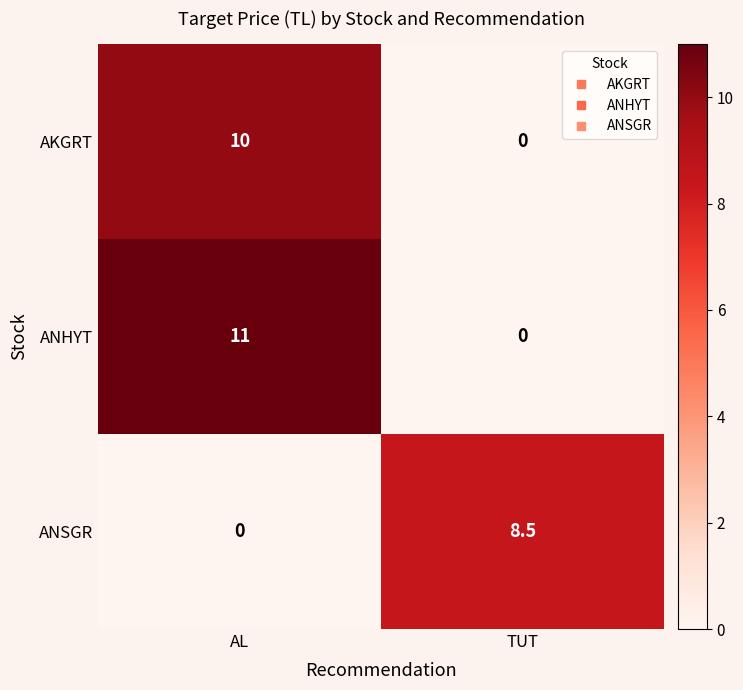

What is the spread (max minus min) of values at TUT?

8.5